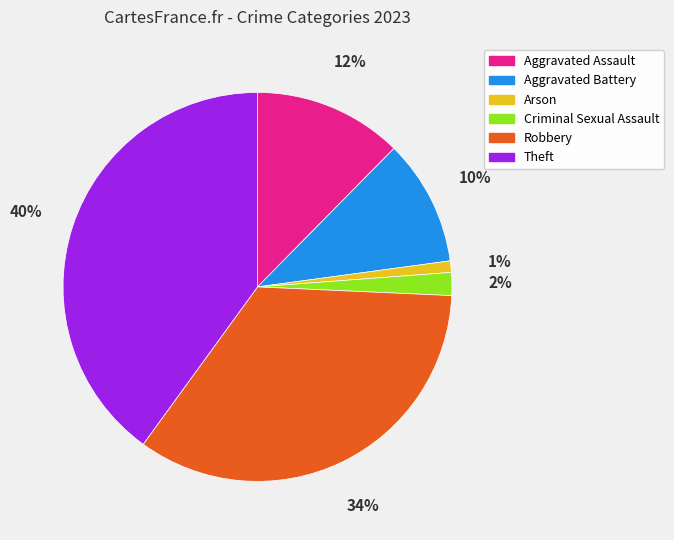

Combined, do Arson and Criminal Sexual Assault account for over 50%?

No